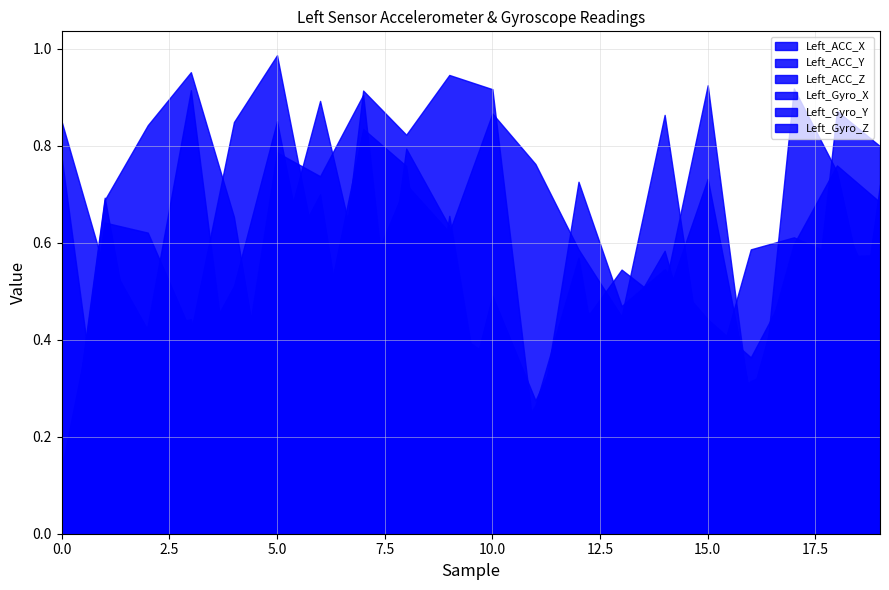

The value of Left_ACC_Y at 2 is 0.1. True or false?

False